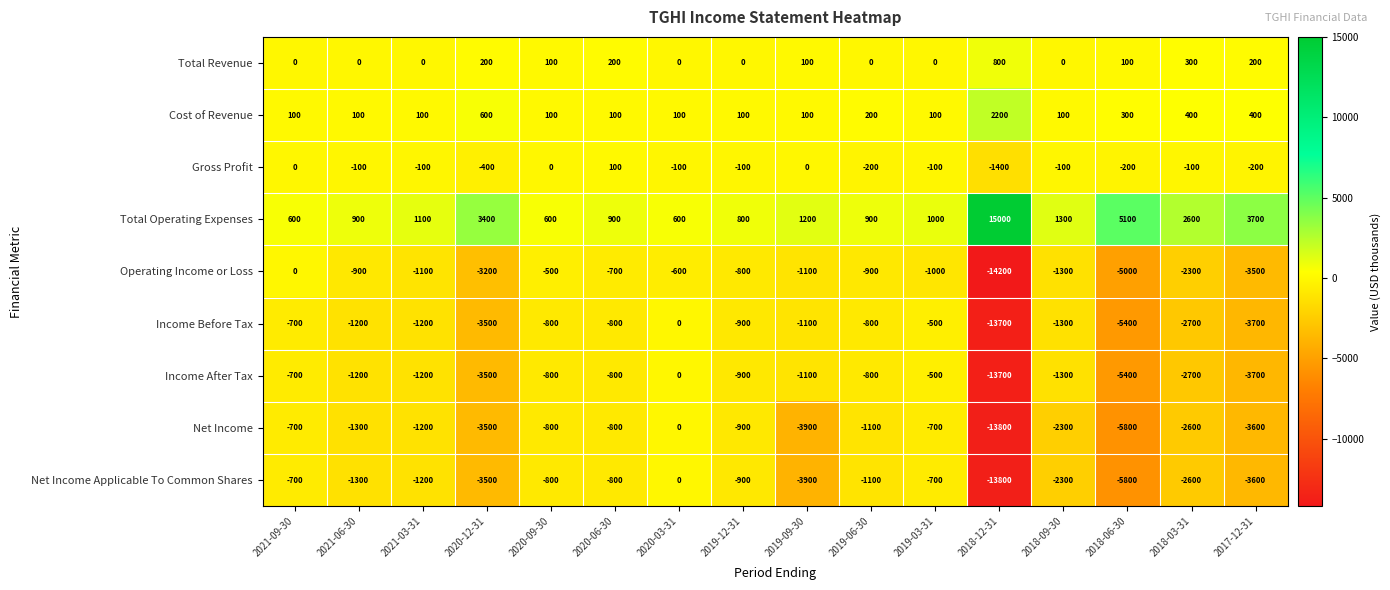

Which series has the largest total across all categories?

Total Operating Expenses